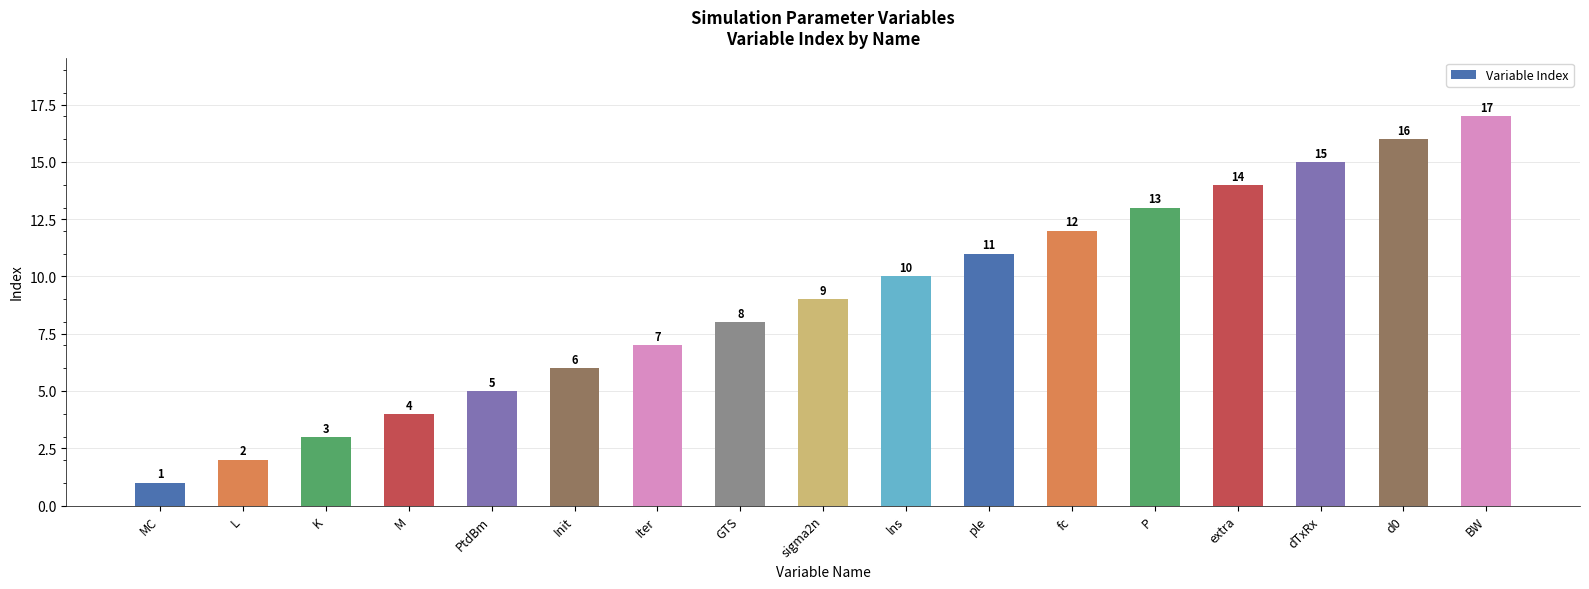

What is the greatest value displayed?

17